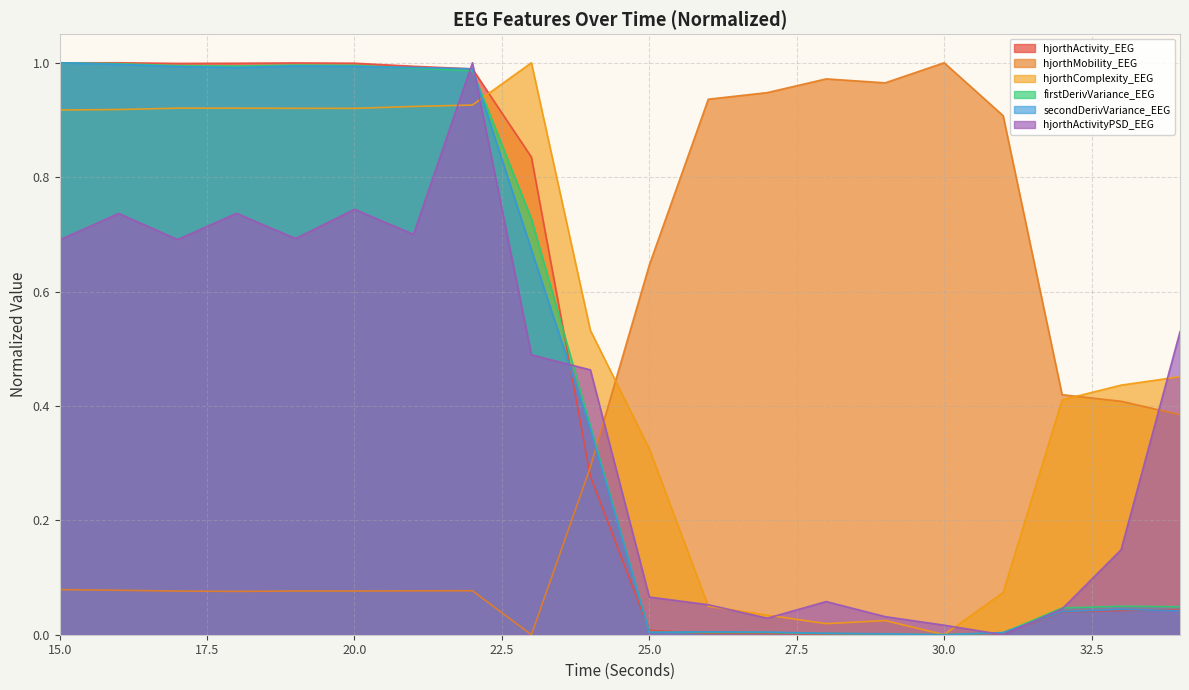

Which series has the largest range (max minus min)?

hjorthActivity_EEG